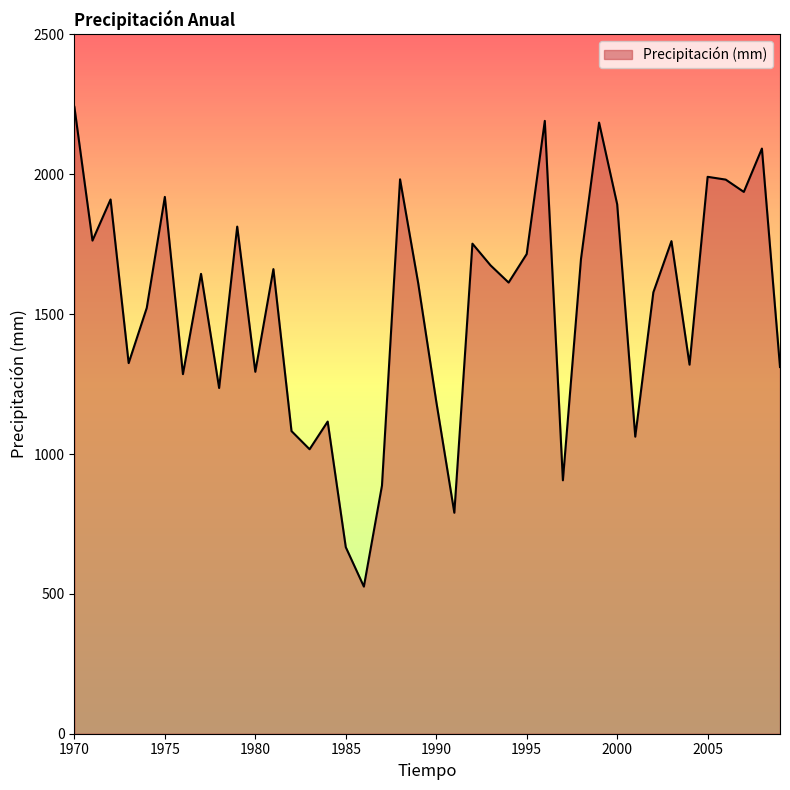

How many values are below 1644?

20